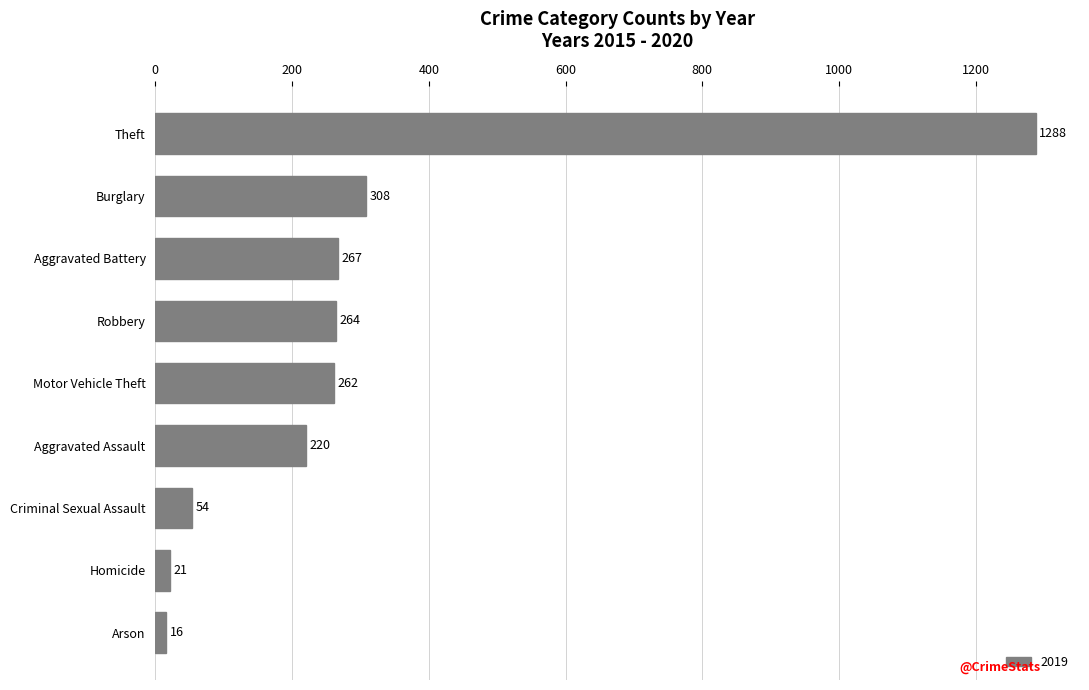

What is the value of the 3rd bar from the top?

267